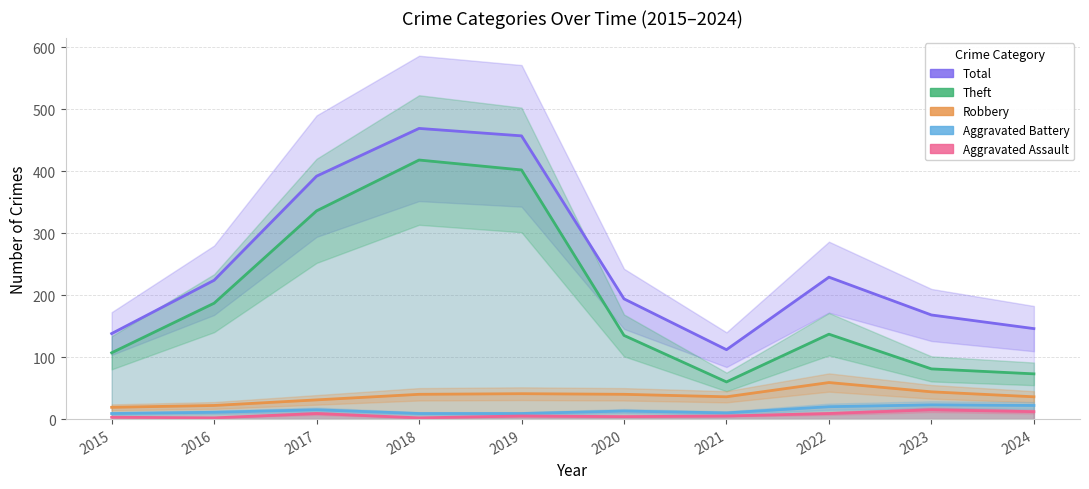

List the series in order of their peak value, highest first.

Total, Theft, Robbery, Aggravated Battery, Aggravated Assault